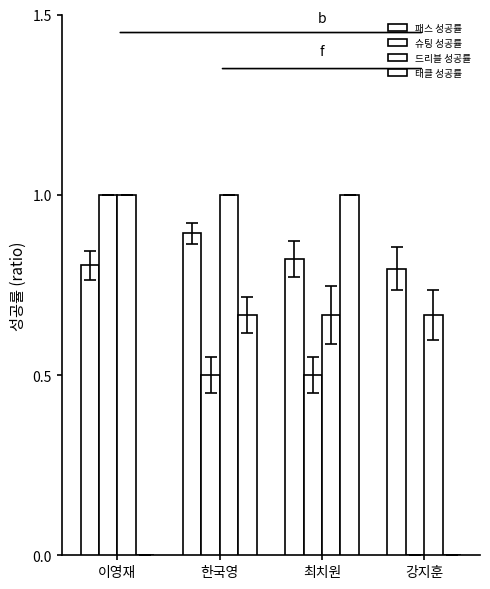

Which label corresponds to the smallest value in the chart?

강지훈